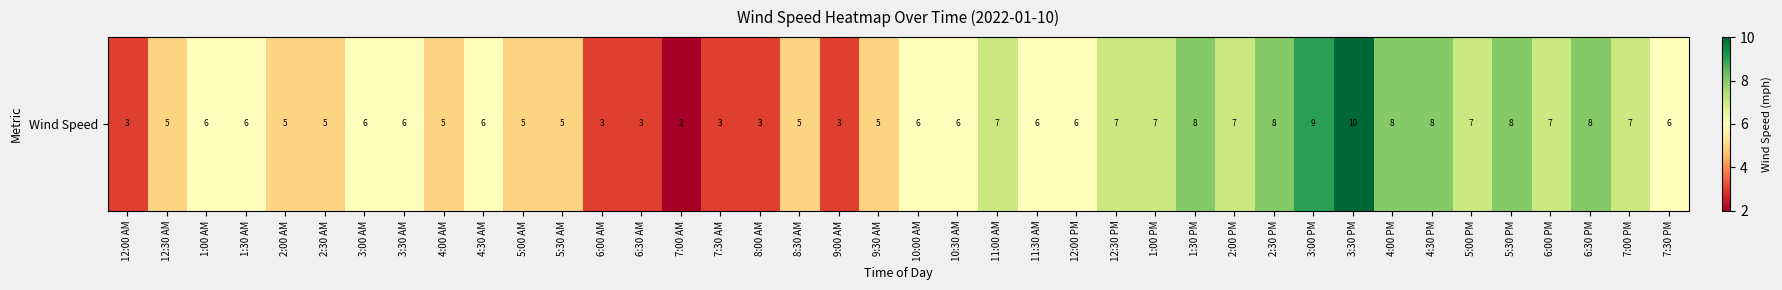

List the labels in order of value, smallest first.

7:00 AM, 12:00 AM, 6:00 AM, 6:30 AM, 7:30 AM, 8:00 AM, 9:00 AM, 12:30 AM, 2:00 AM, 2:30 AM, 4:00 AM, 5:00 AM, 5:30 AM, 8:30 AM, 9:30 AM, 1:00 AM, 1:30 AM, 3:00 AM, 3:30 AM, 4:30 AM, 10:00 AM, 10:30 AM, 11:30 AM, 12:00 PM, 7:30 PM, 11:00 AM, 12:30 PM, 1:00 PM, 2:00 PM, 5:00 PM, 6:00 PM, 7:00 PM, 1:30 PM, 2:30 PM, 4:00 PM, 4:30 PM, 5:30 PM, 6:30 PM, 3:00 PM, 3:30 PM